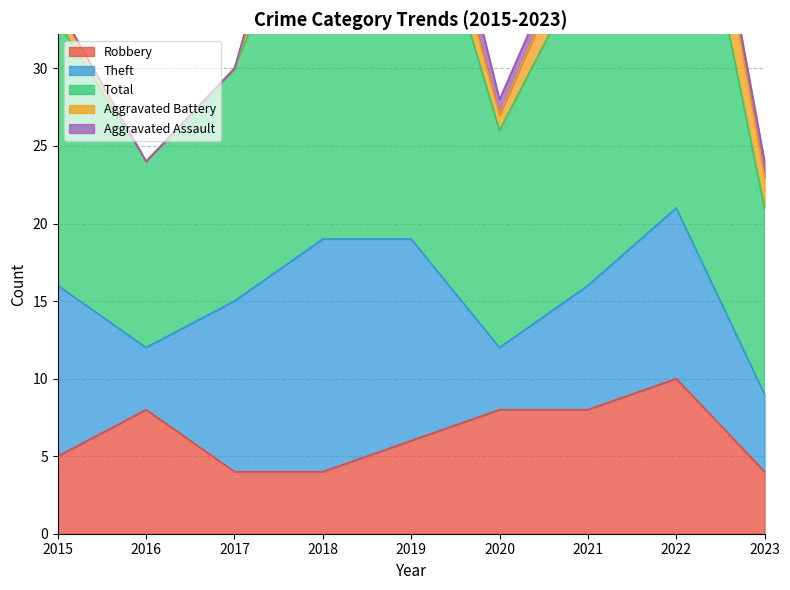

True or false: Total and Theft intersect in this chart.

False